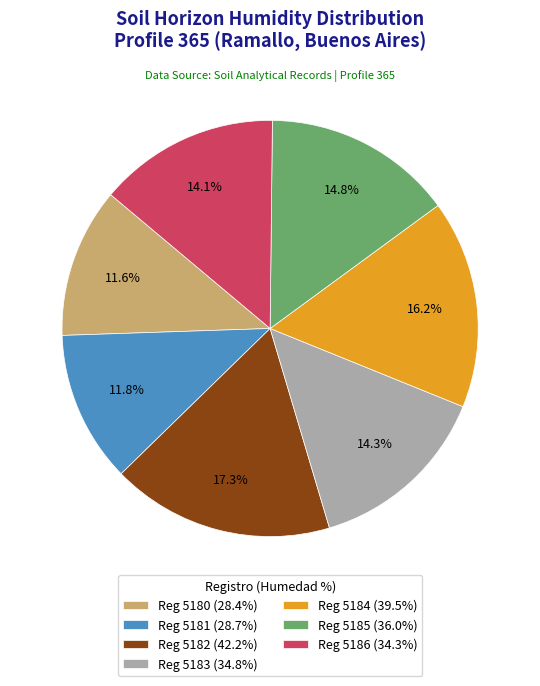

Is there any slice that represents more than half of the pie?

No